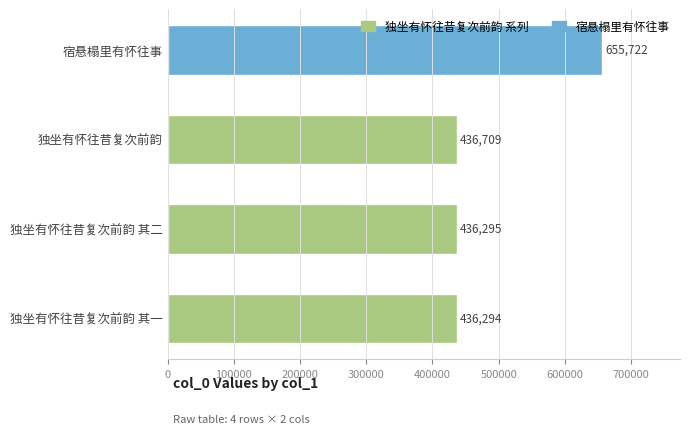

What is the change in value from 独坐有怀往昔复次前韵 其一 to 独坐有怀往昔复次前韵 其二?

+1